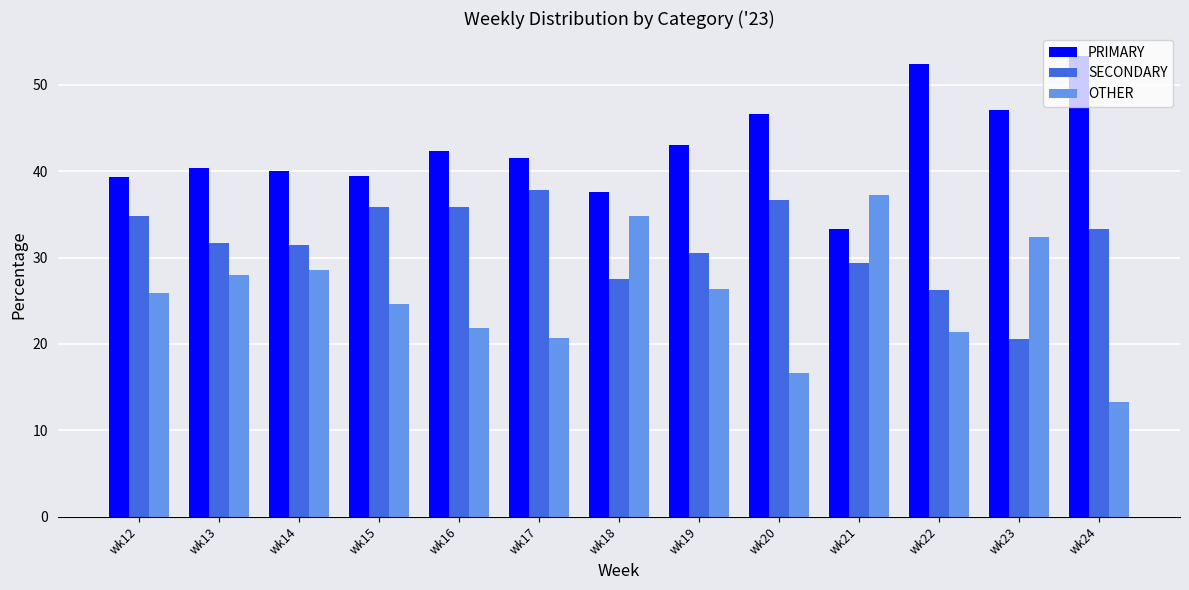

Rank the series at wk24 from highest to lowest value.

PRIMARY, SECONDARY, OTHER